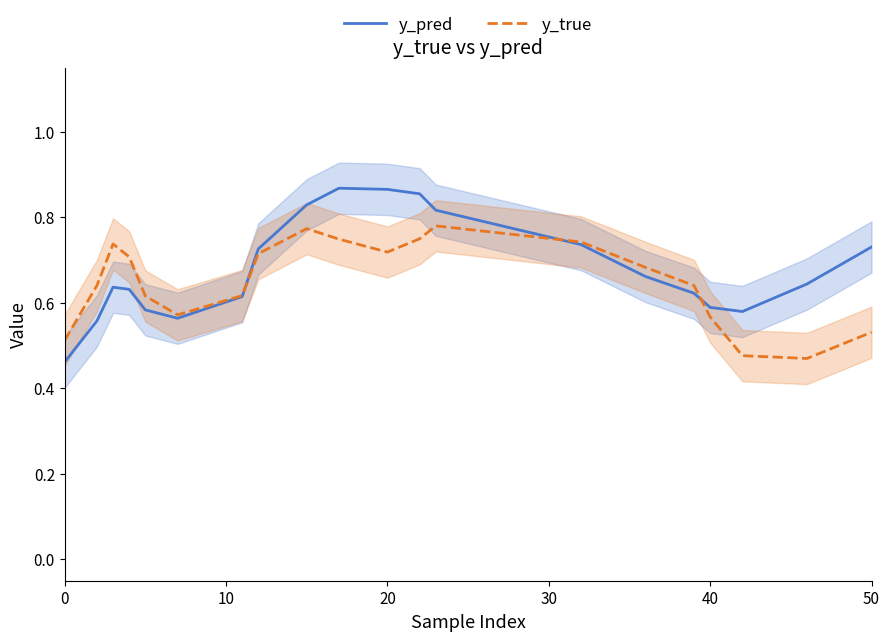

What is the maximum value shown in the chart?

0.9